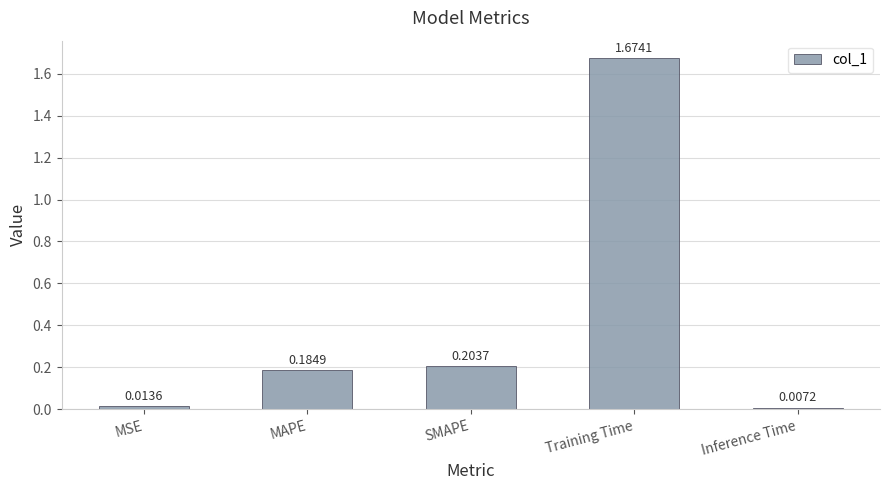

Rank the categories by value from highest to lowest.

Training Time, SMAPE, MAPE, MSE, Inference Time